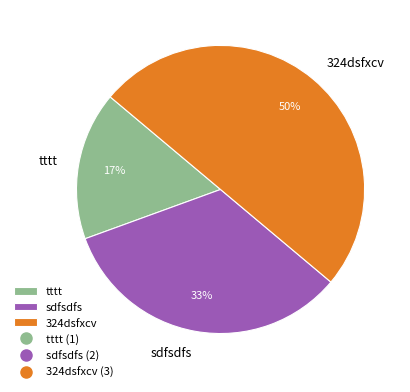

Count the number of slices in the pie.

3